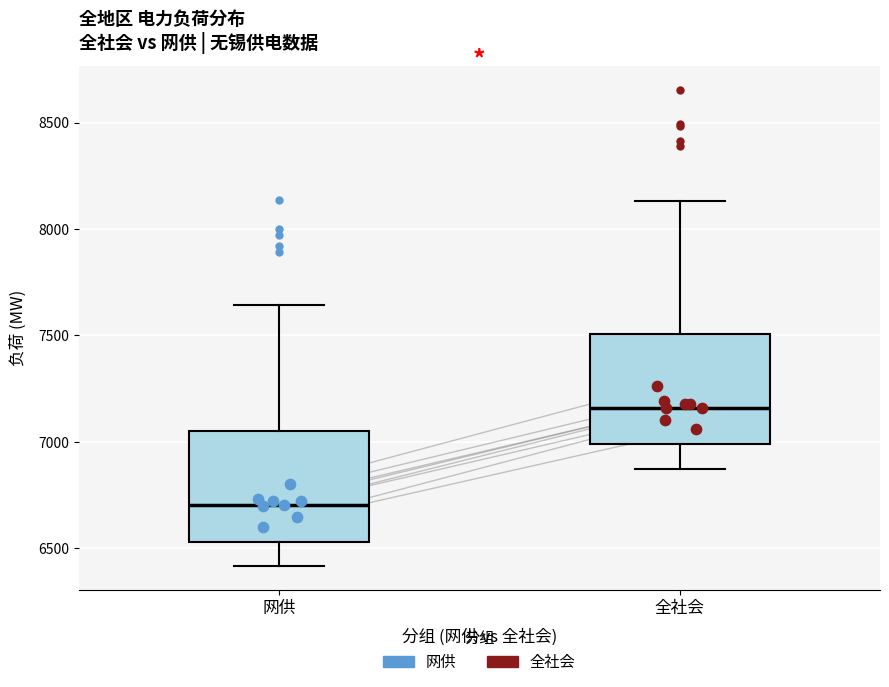

Where does the upper whisker of the box for 网供 end on the y-axis? The values are not printed on the chart, so give them approximately, as read against the axis.

7650